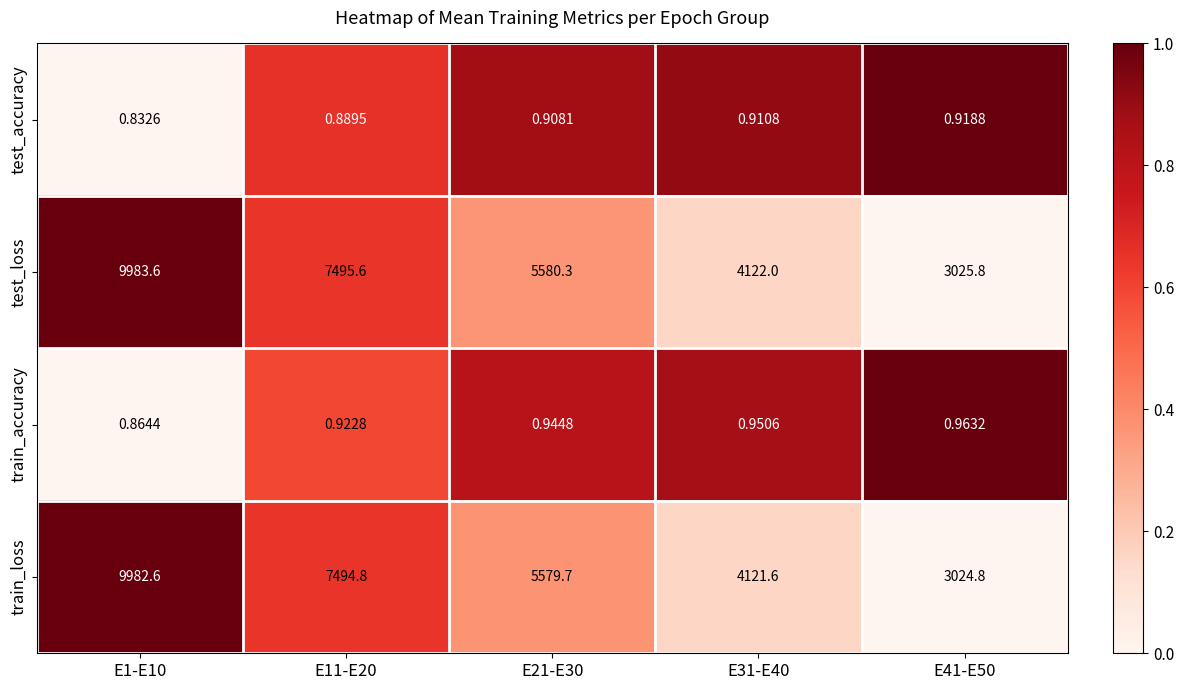

Rank the series by their maximum value, from lowest to highest.

test_accuracy, train_accuracy, train_loss, test_loss